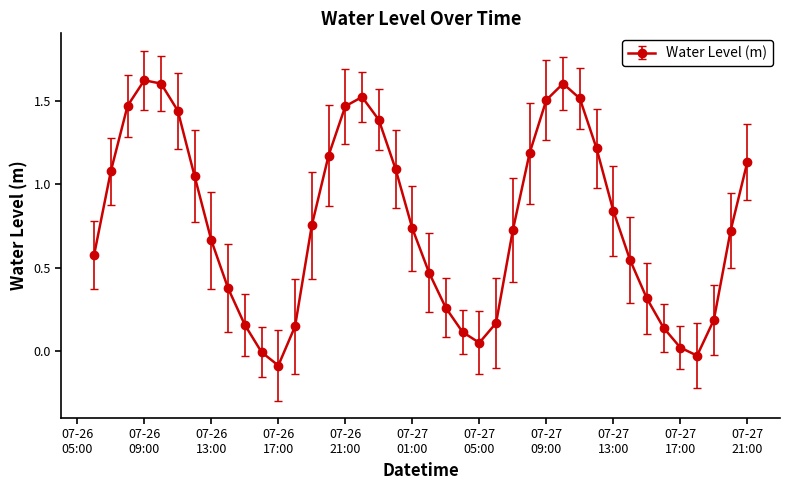

How many points are higher than both their immediate neighbors (excluding endpoints)?

3